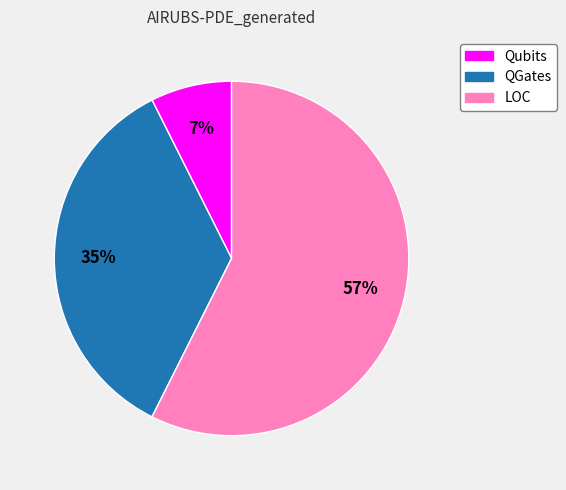

Which slice is the largest?

LOC